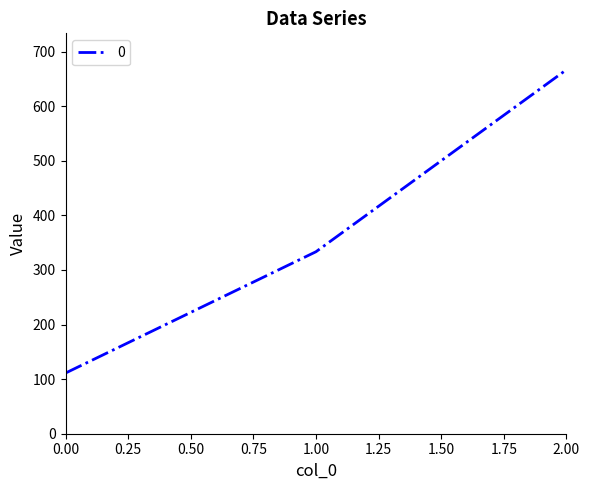

Rank the categories by value from highest to lowest.

2.00, 1.00, 0.00